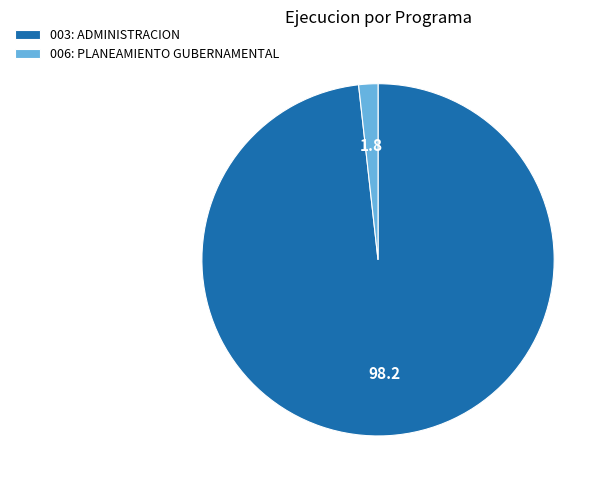

How many segments does this pie chart have?

2